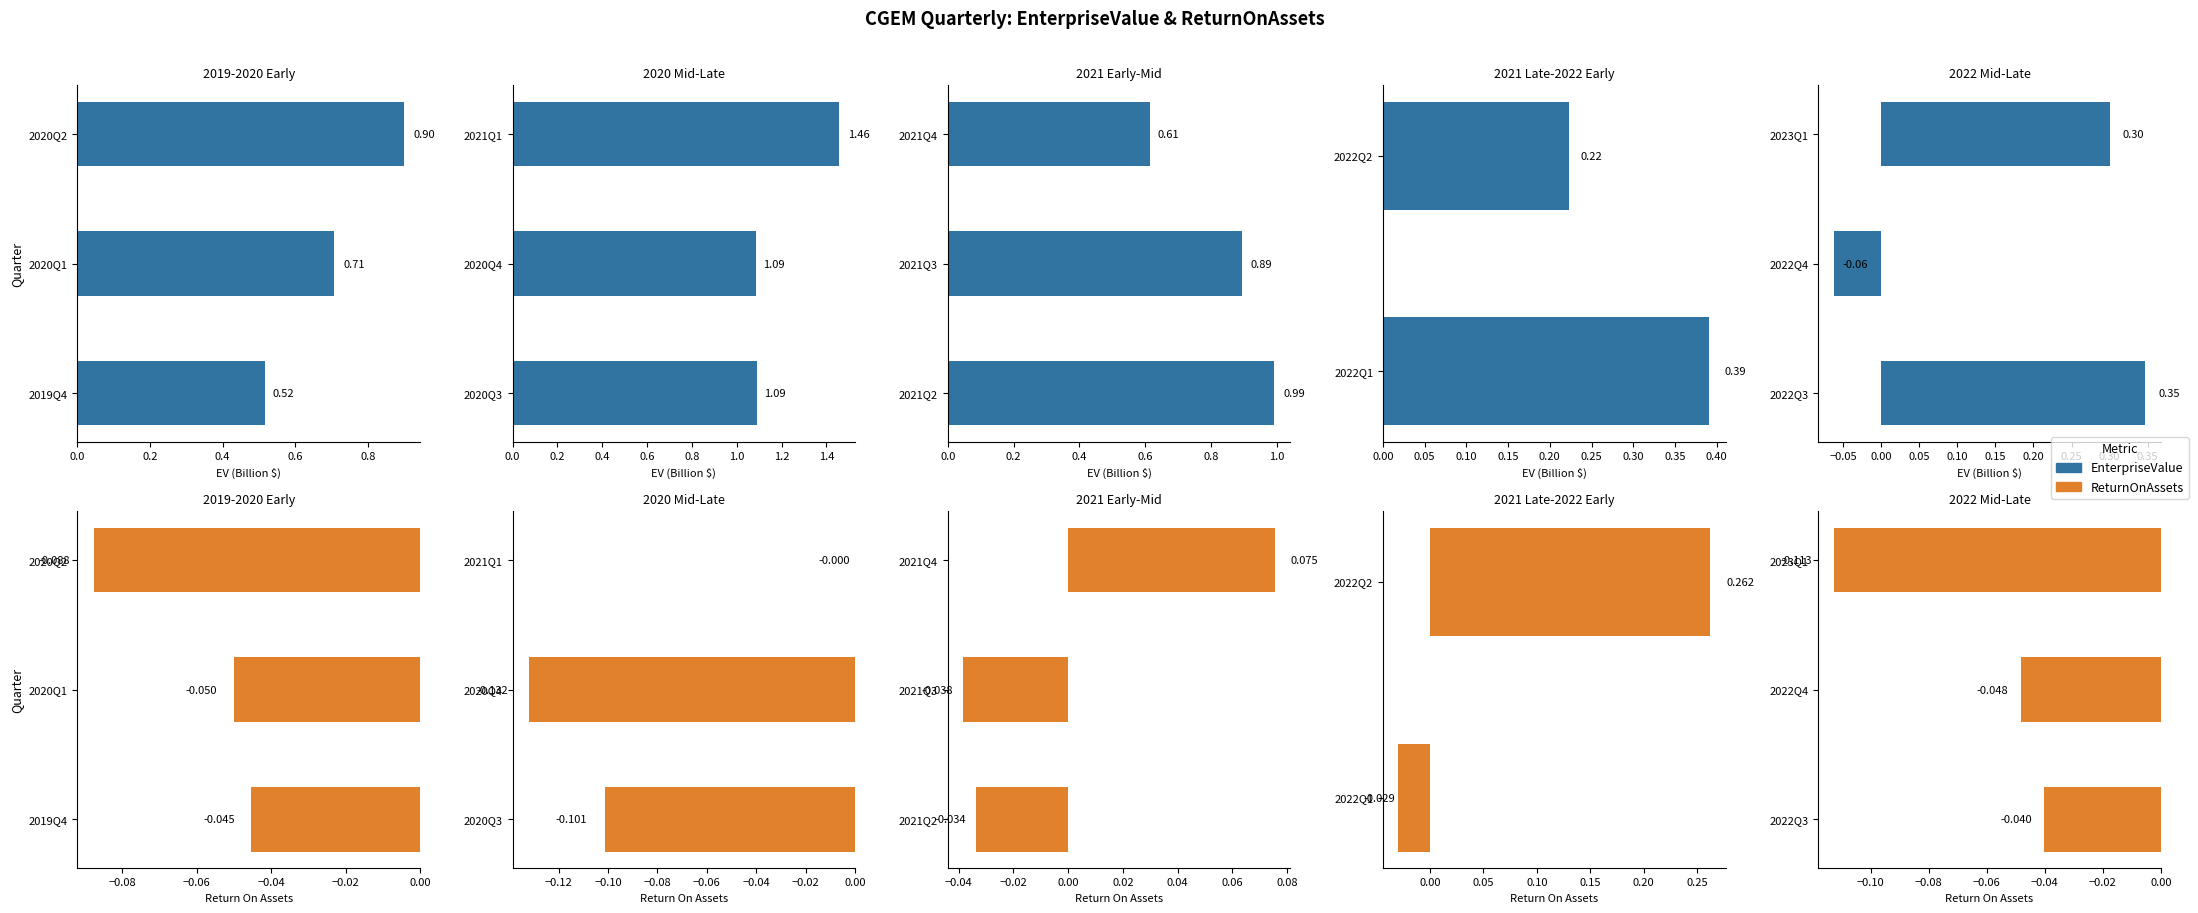

Does the chart contain stacked bars?

No